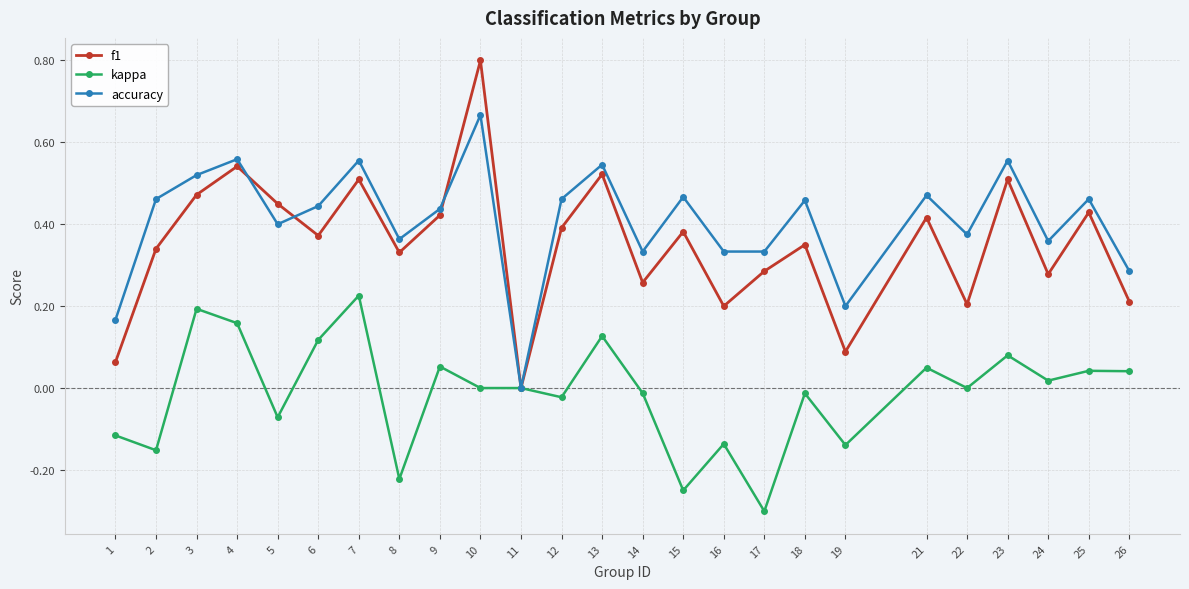

How many data points in f1 are above 0?

24